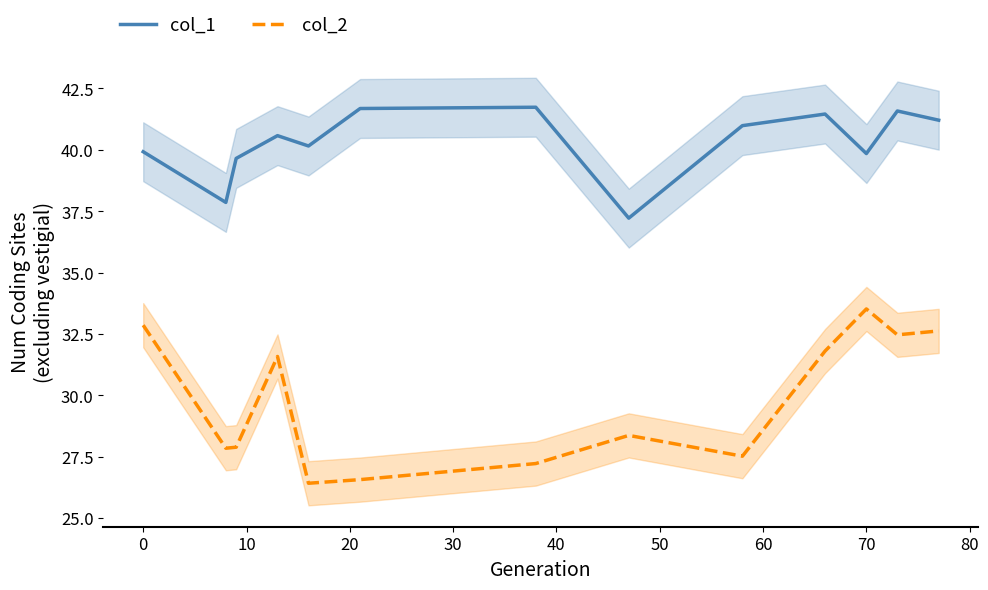

True or false: col_2 and col_1 cross at least once.

False